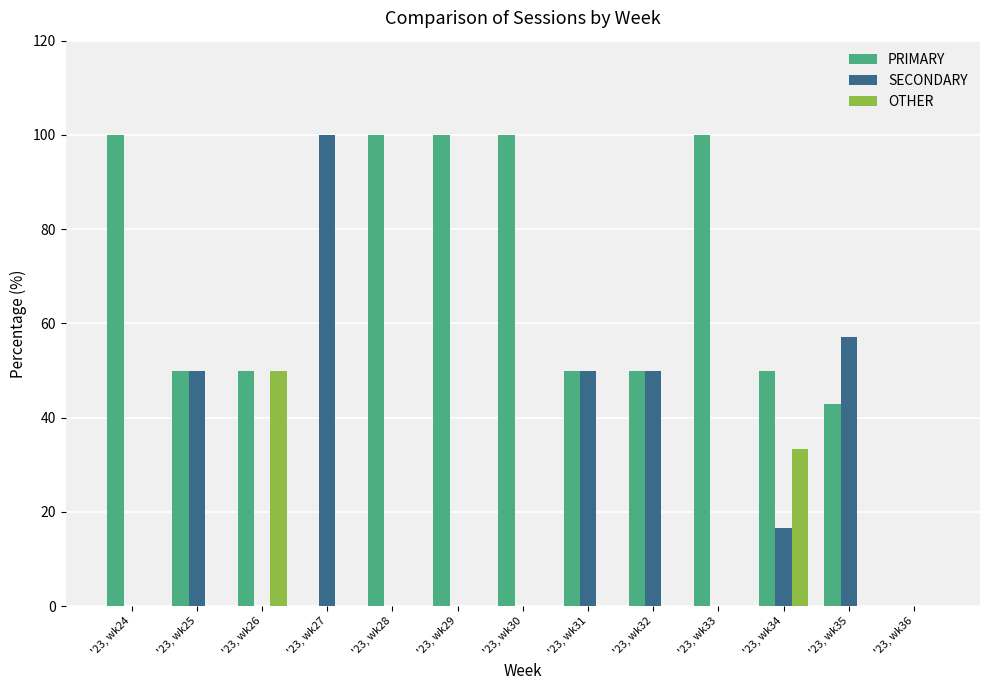

Reading left to right, list all the values displayed in this chart.

PRIMARY: 100.0	50.0	50.0	0.0	100.0	100.0	100.0	50.0	50.0	100.0	50.0	42.9	0.0
SECONDARY: 0.0	50.0	0.0	100.0	0.0	0.0	0.0	50.0	50.0	0.0	16.7	57.1	0.0
OTHER: 0.0	0.0	50.0	0.0	0.0	0.0	0.0	0.0	0.0	0.0	33.3	0.0	0.0